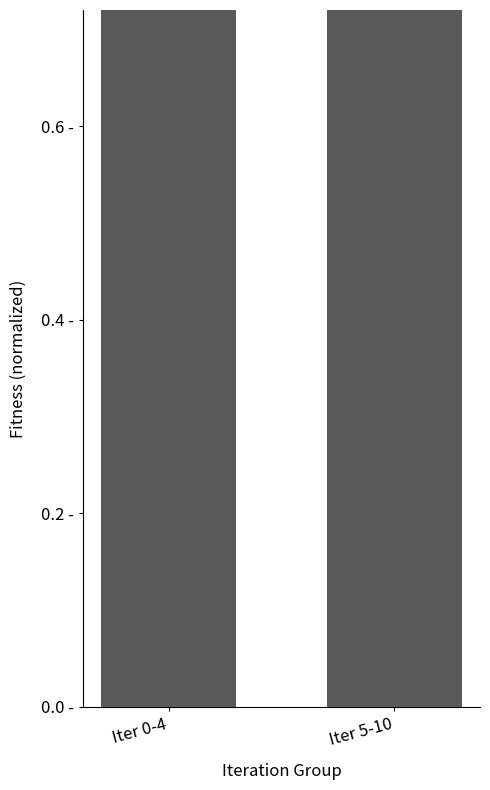

What is the label of the 2nd bar from the right?

Iter 0-4